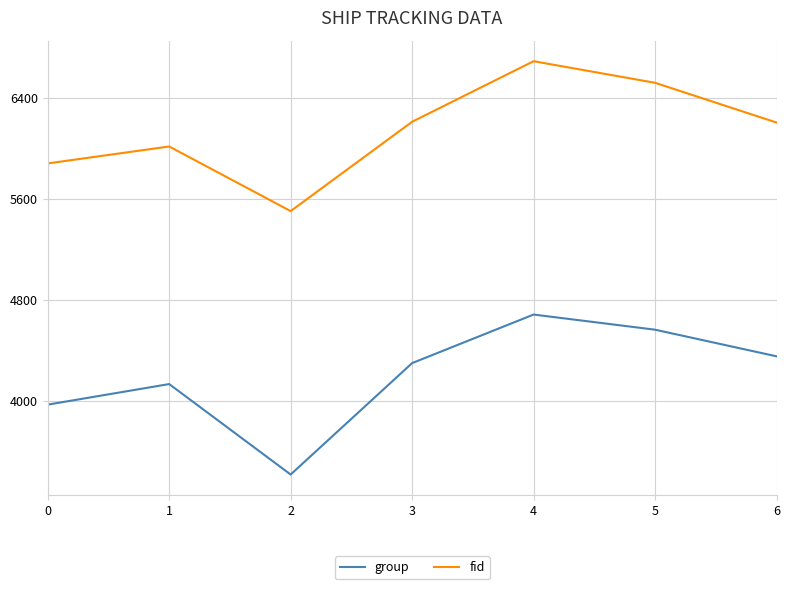

Where is the first local maximum for fid?

1